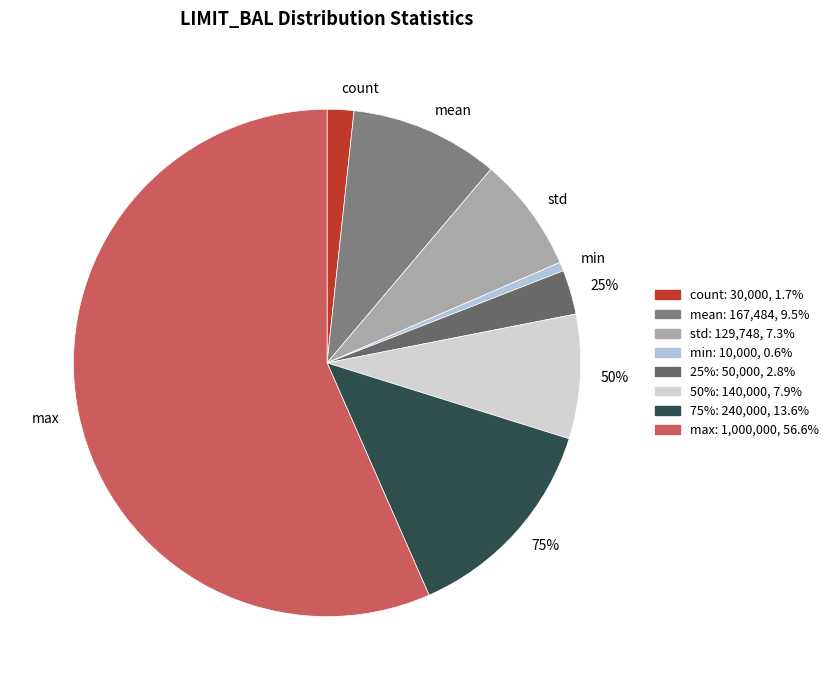

Does max represent more than half of the total?

Yes